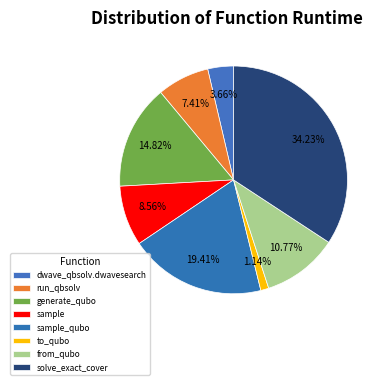

How many segments does this pie chart have?

8